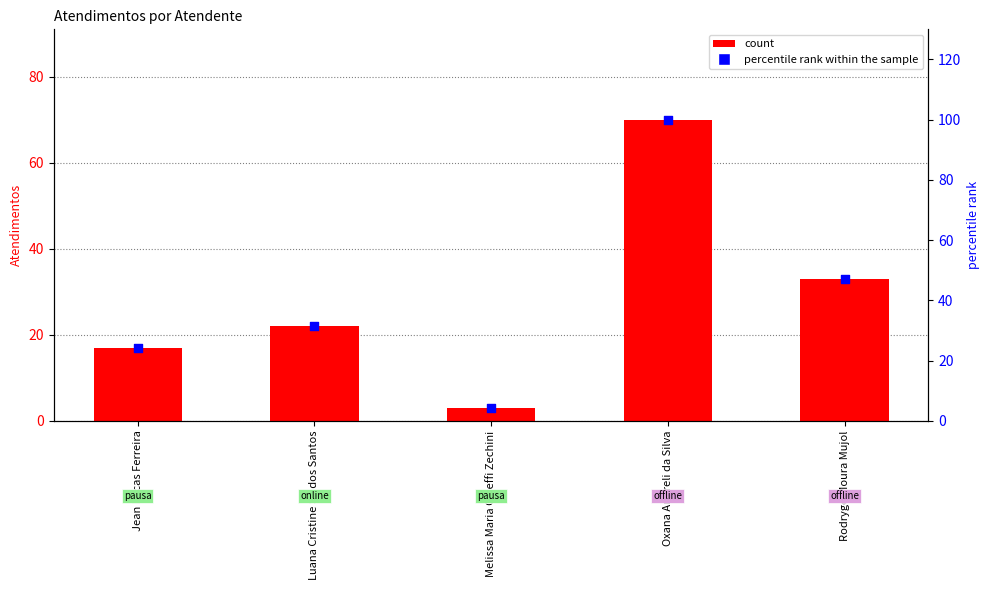

Which series has the largest total across all categories?

percentile rank within the sample